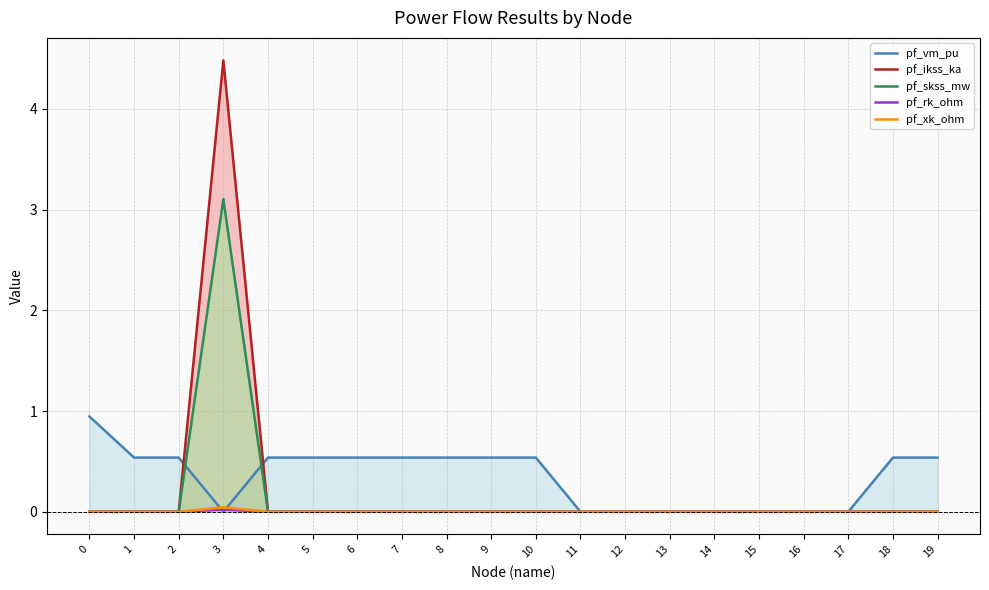

Where is the first local maximum for pf_skss_mw?

3